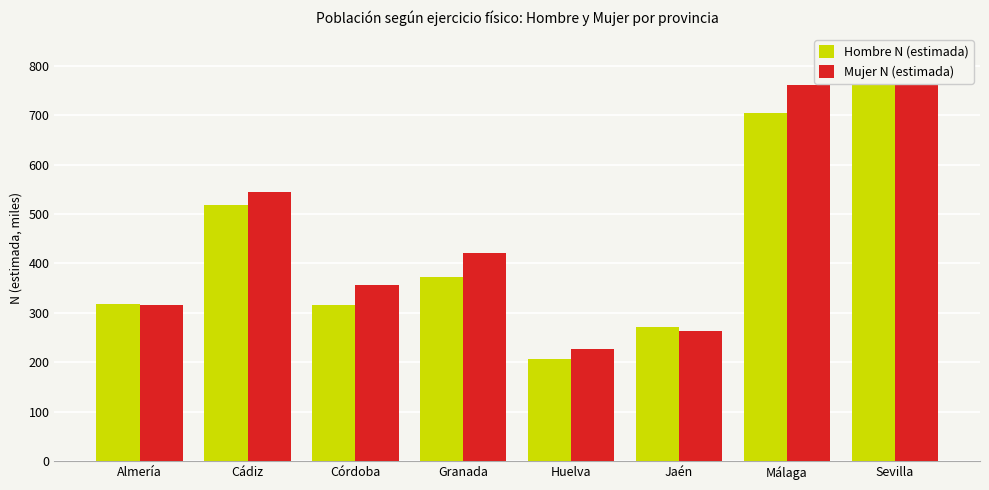

Rank the series by their average value, from lowest to highest.

Hombre N (estimada), Mujer N (estimada)